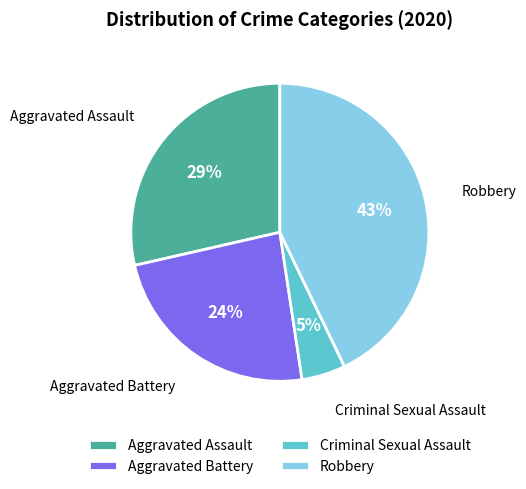

Count the number of slices in the pie.

4